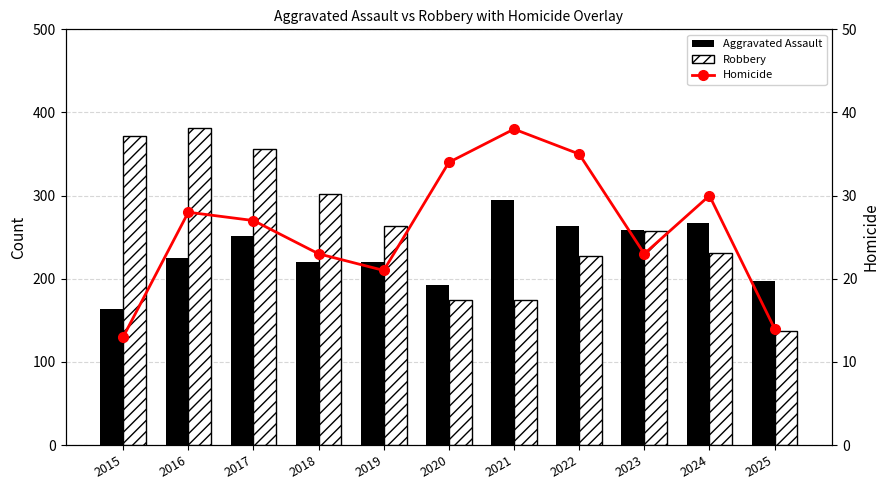

What is the value of the Aggravated Assault bar at the 11th from the left?

197